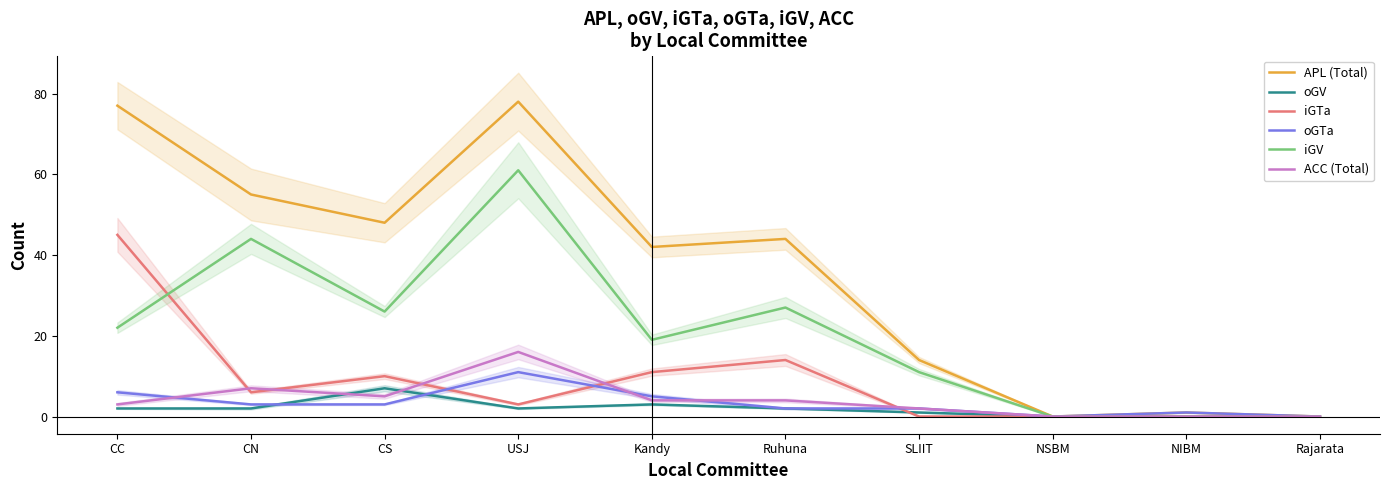

Does the chart have visible grid lines?

No